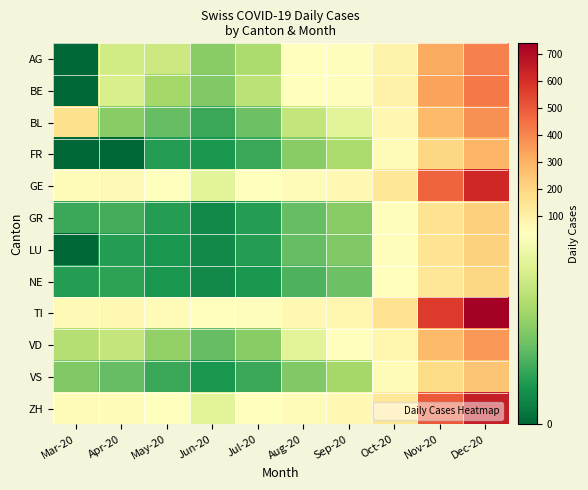

Which series has the largest total across all categories?

TI